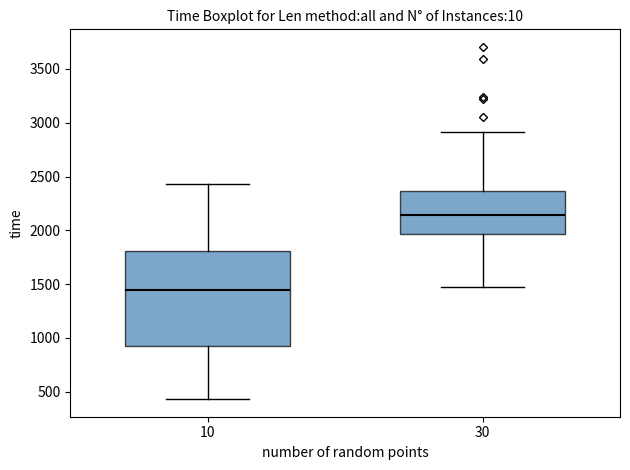

Reading left to right, transcribe this box plot: for each box, give where its median line is, the range the box spans, and where its two whiskers end, as read against the y-axis. The values are not printed on the chart, so give them approximately, as read against the axis.

10: median 1450, box 900 to 1800, whiskers 450 to 2450
30: median 2150, box 1950 to 2350, whiskers 1450 to 2900